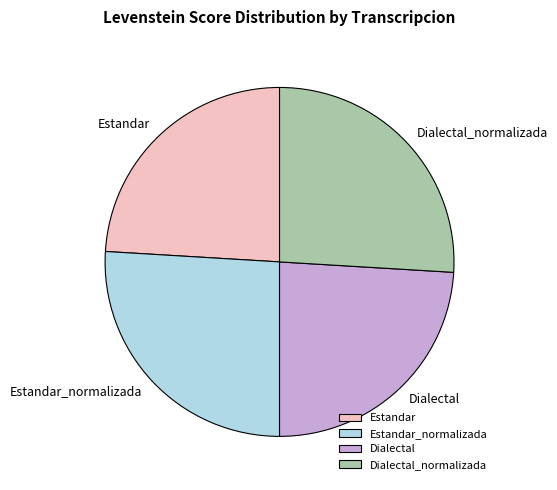

Does any single category account for the majority?

No